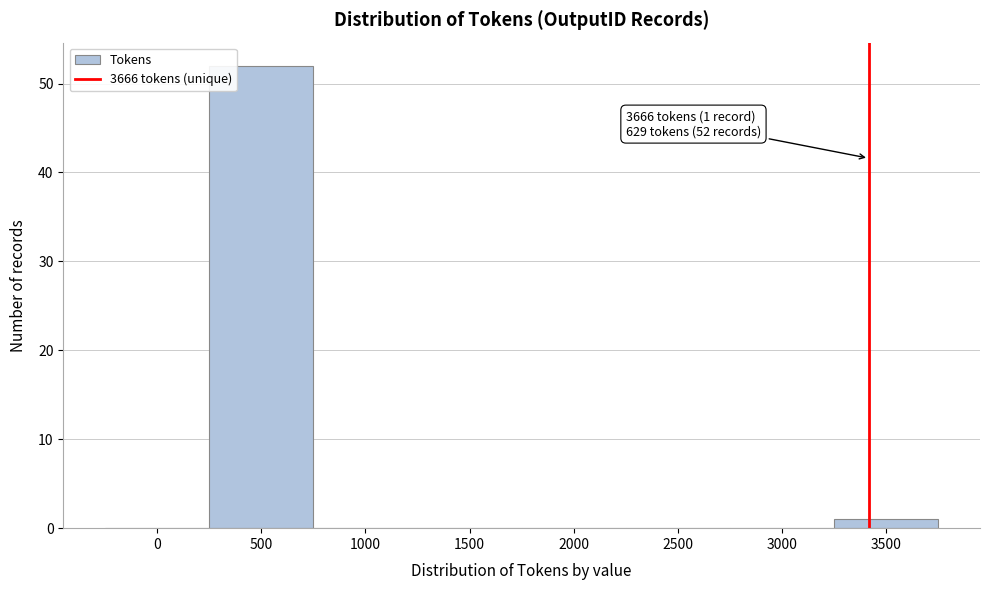

Reading left to right, what are all the values shown in this chart?

0=0	500=52	1000=0	1500=0	2000=0	2500=0	3000=0	3500=1